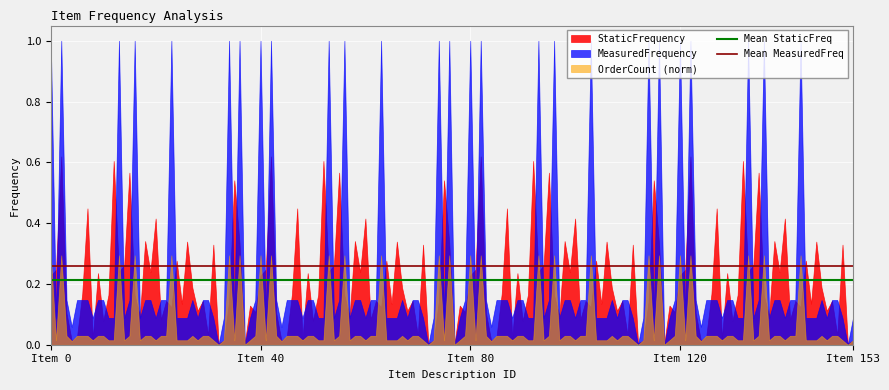

Is the value of Mean MeasuredFreq at Item 0 greater than the value of Mean StaticFreq at Item 0?

Yes